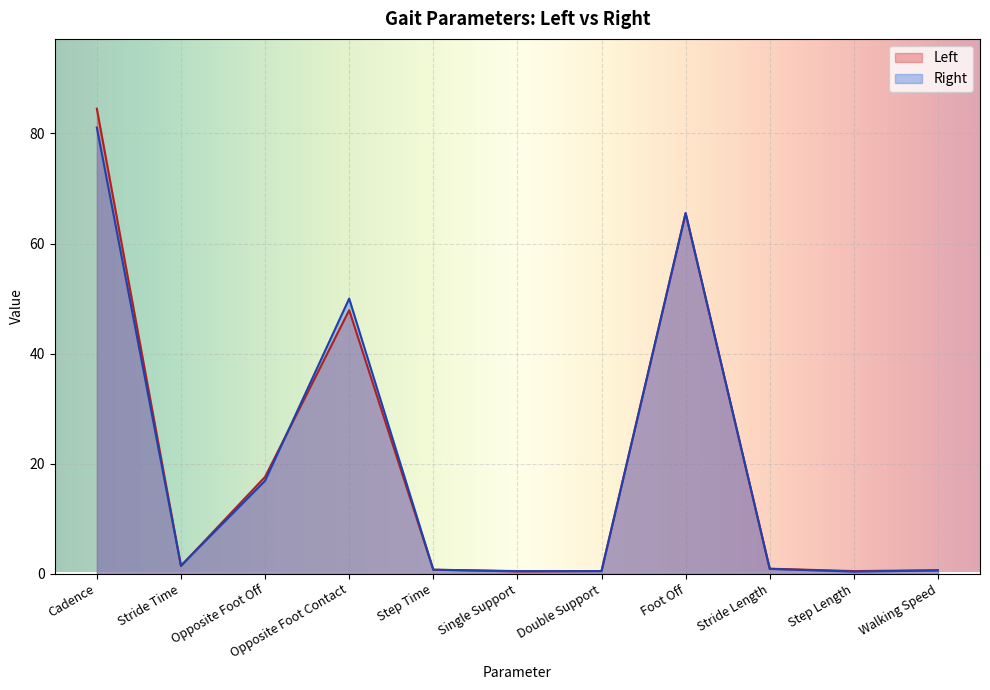

At how many categories does at least one series exceed 67?

1